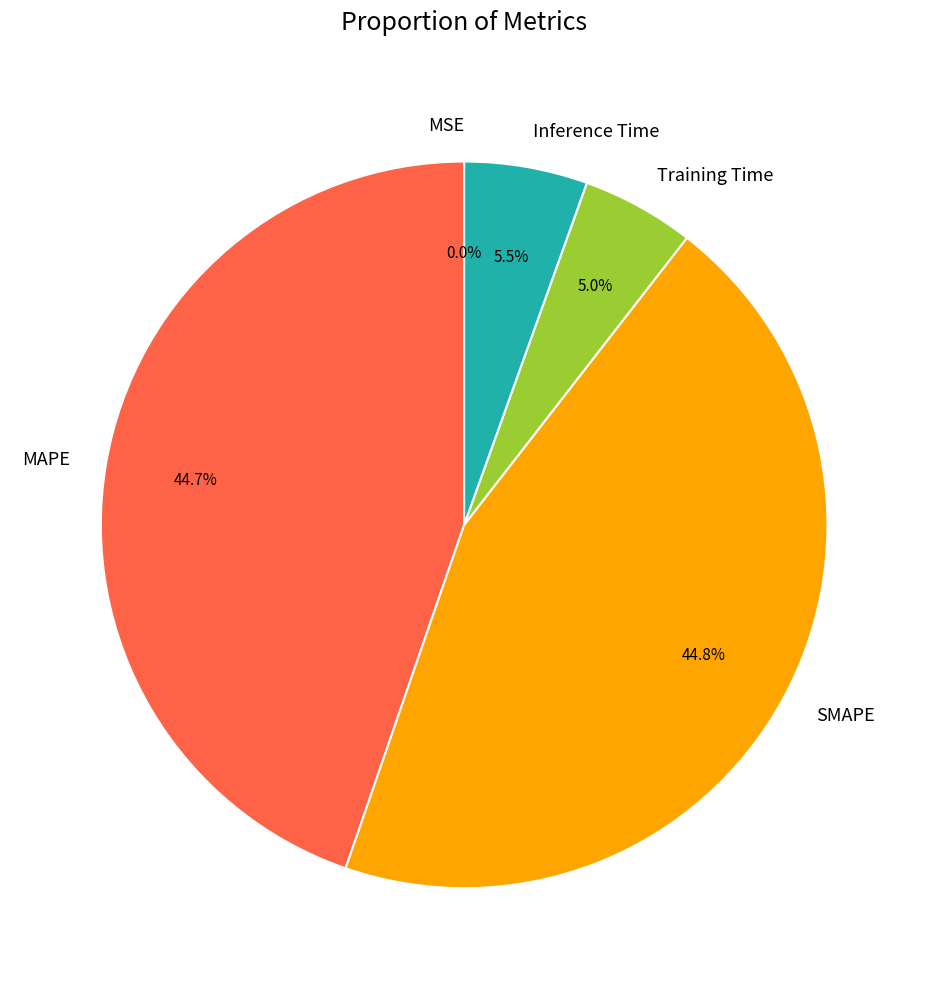

Is there any slice that represents more than half of the pie?

No